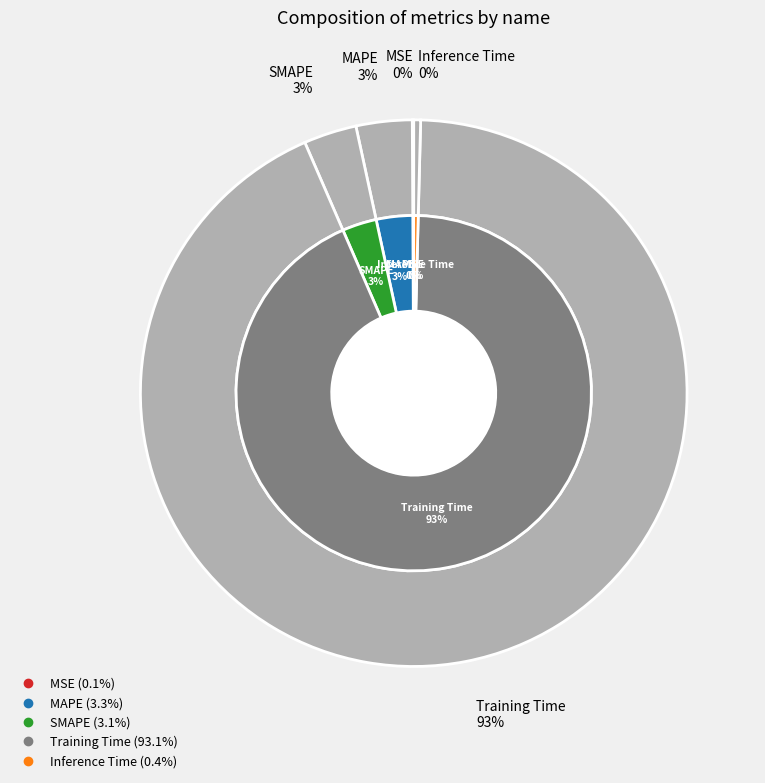

The Inference Time slice represents 0% of the pie. True or false?

True